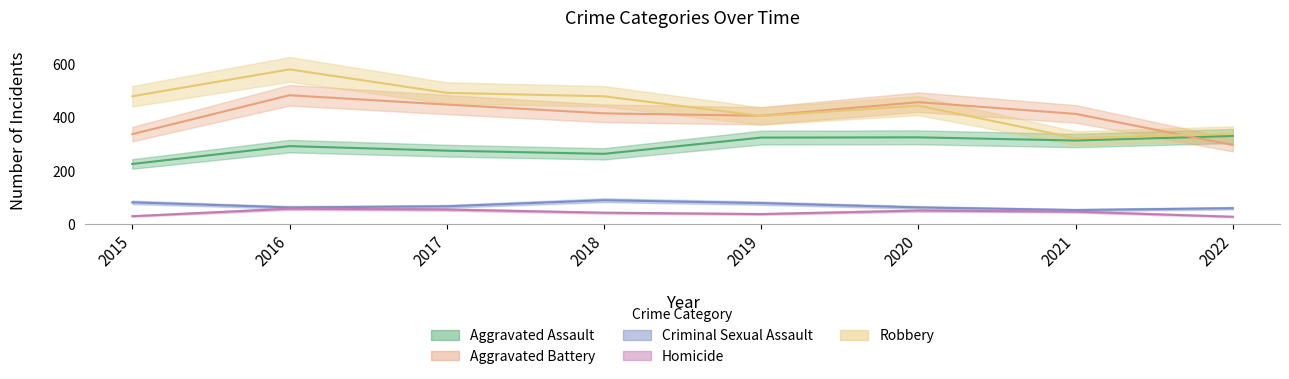

Reading left to right, extract all data points from this chart.

Aggravated Assault: 226	293	276	264	325	326	314	331
Aggravated Battery: 338	484	449	416	407	458	414	297
Criminal Sexual Assault: 82	63	67	90	79	63	53	60
Homicide: 30	58	55	43	38	51	47	28
Robbery: 480	581	493	480	406	445	323	340